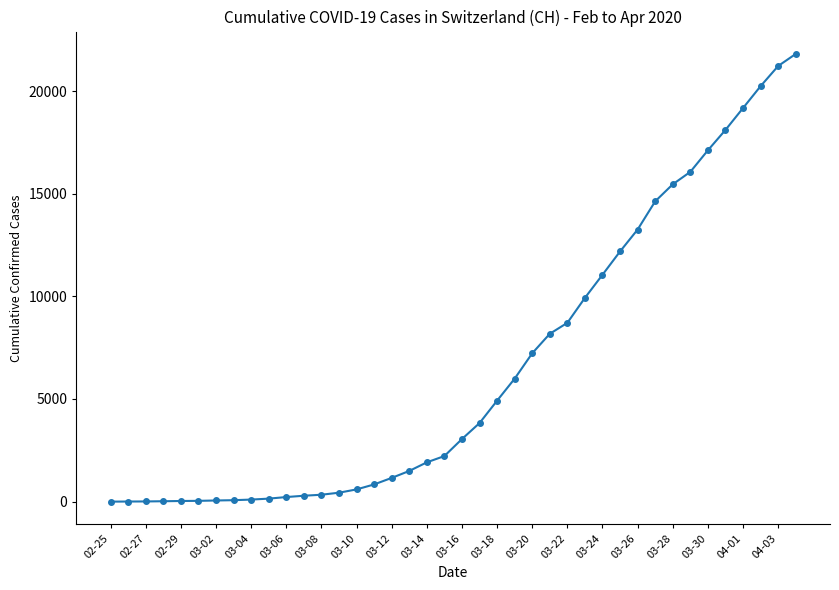

What is the sum of all values?

262094